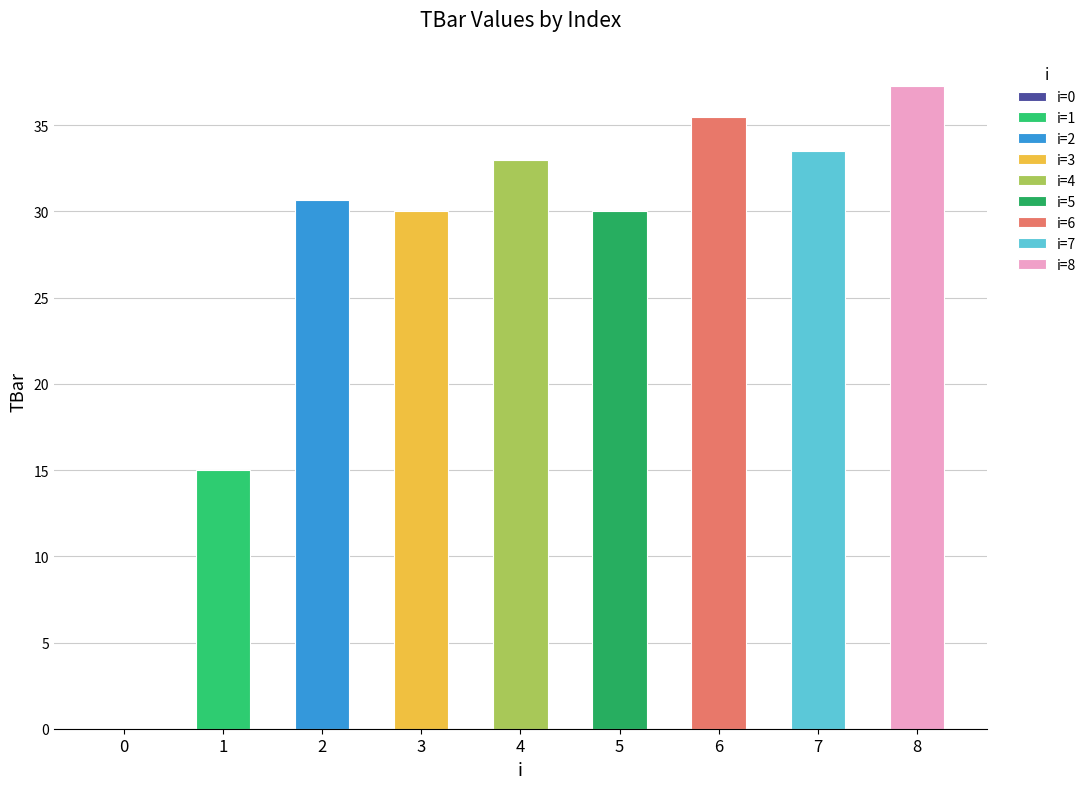

What is the approximate value at 6?

35.5